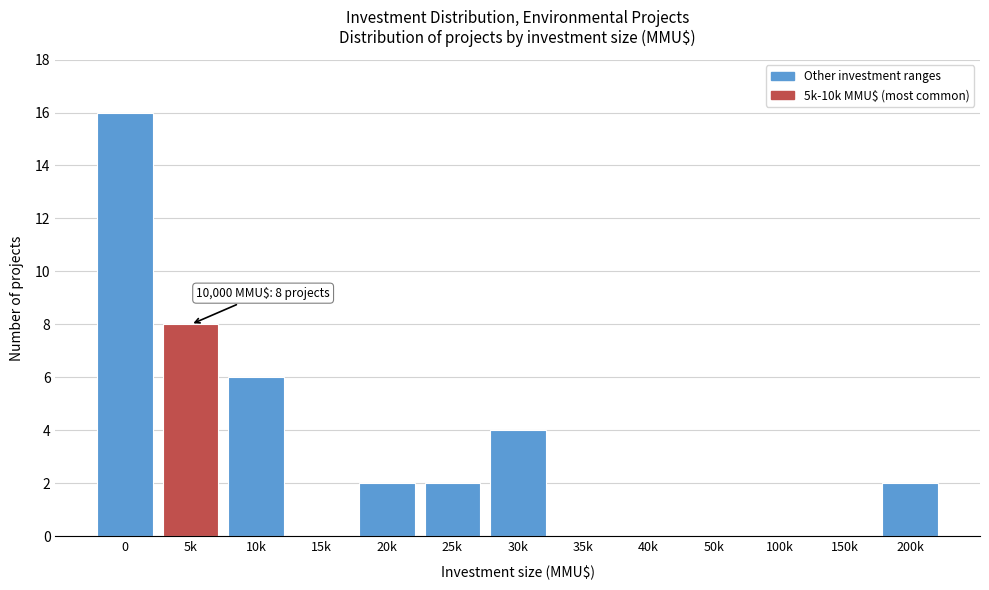

Reading left to right, extract all data points from this chart.

0=16	5k=8	10k=6	15k=0	20k=2	25k=2	30k=4	35k=0	40k=0	50k=0	100k=0	150k=0	200k=2